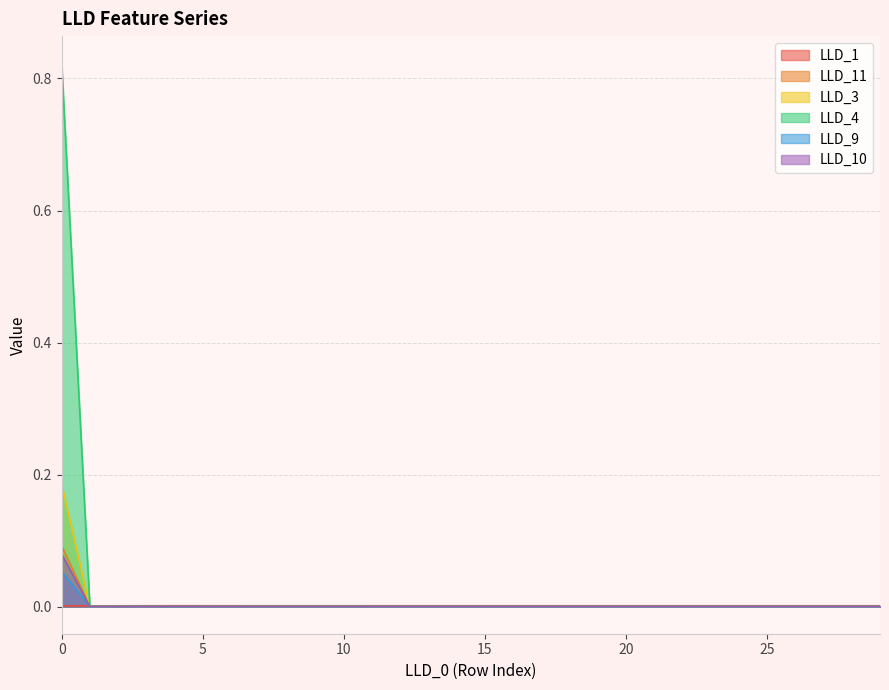

Is it true that LLD_10 equals 0.0 at 17?

True